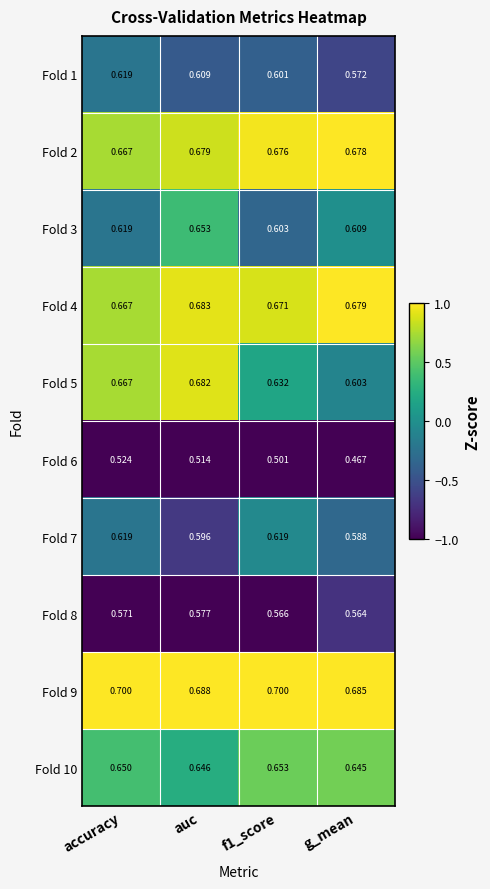

What is the spread (max minus min) of values at auc?

0.2